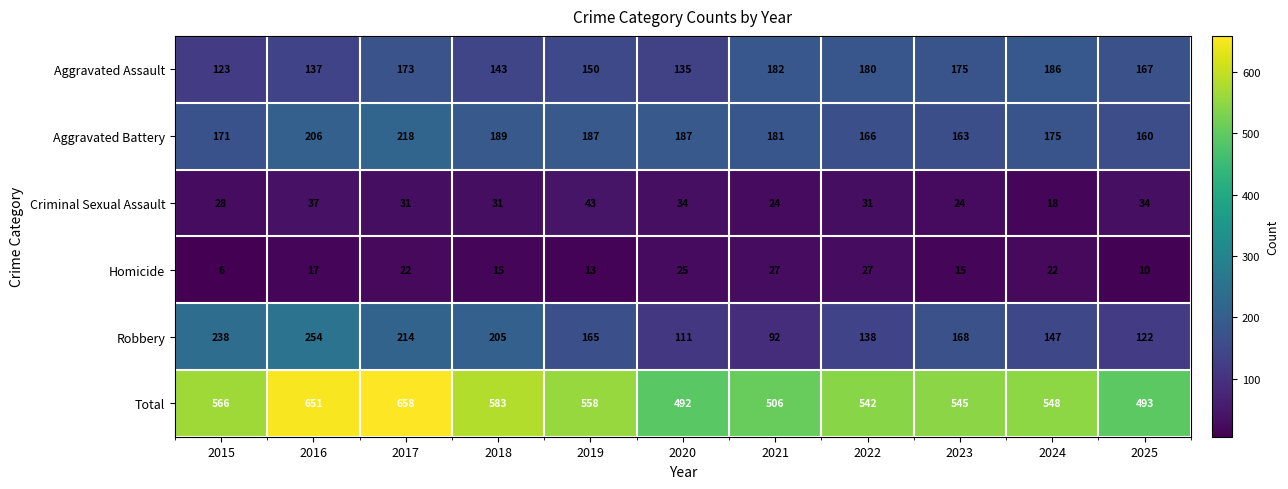

Which label corresponds to the smallest value in the chart?

2015